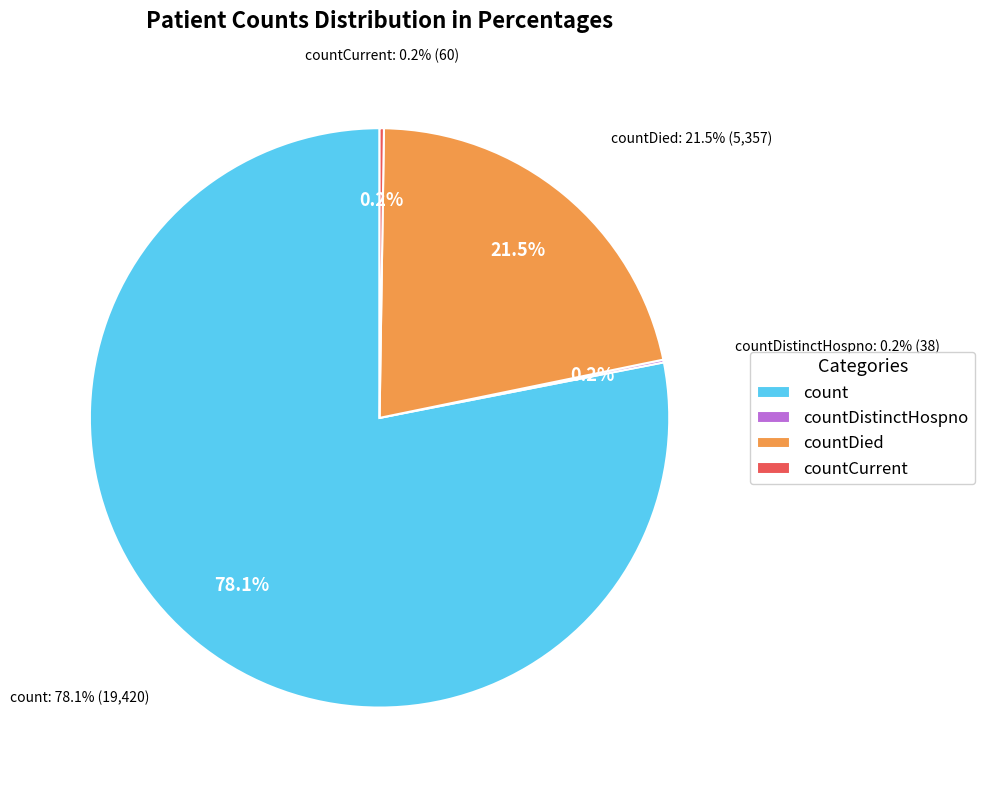

Is it true that countDied is 11% of the pie?

False